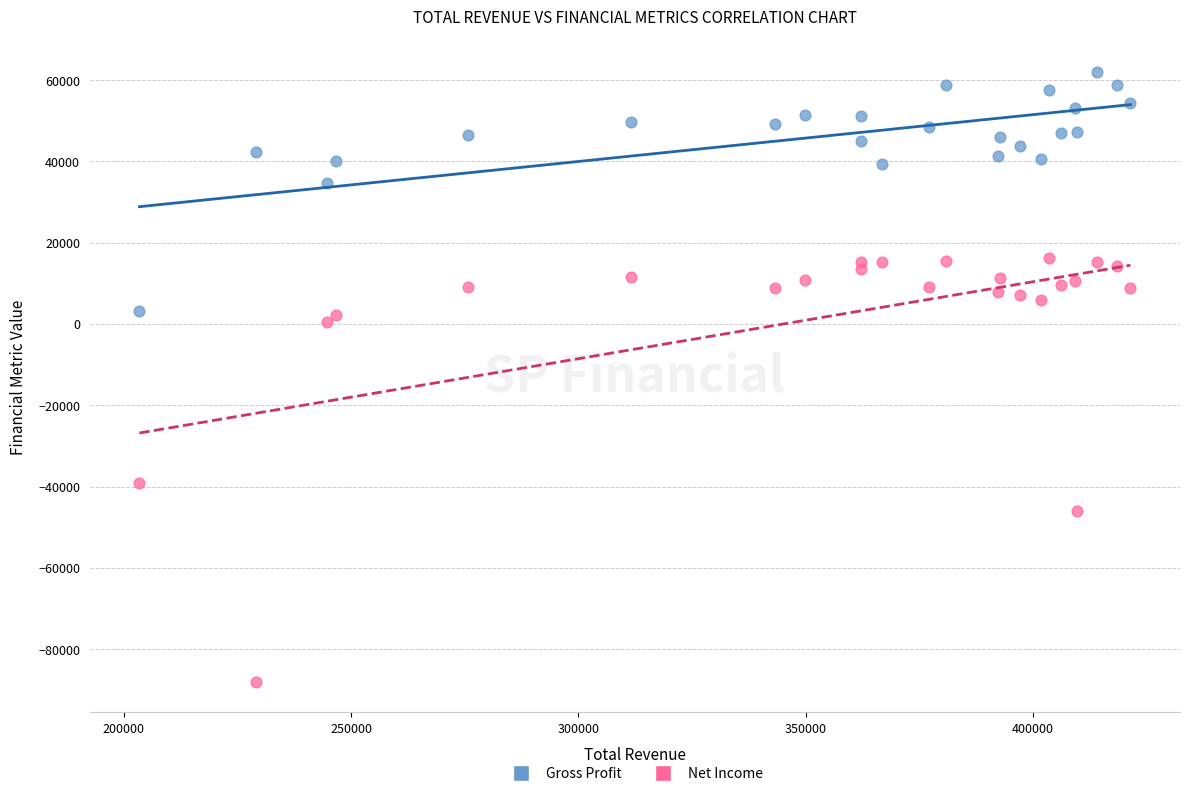

Which series has the largest Y range (max minus min)?

Net Income